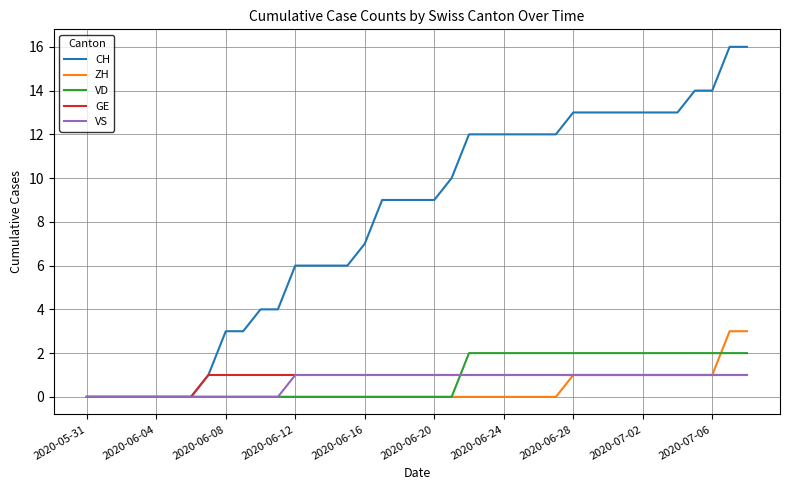

Which series has the largest range (max minus min)?

CH